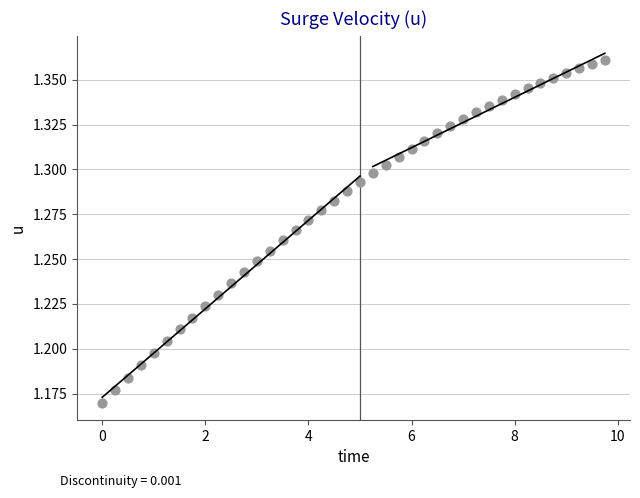

What is the range of X values (max minus min)?

9.8